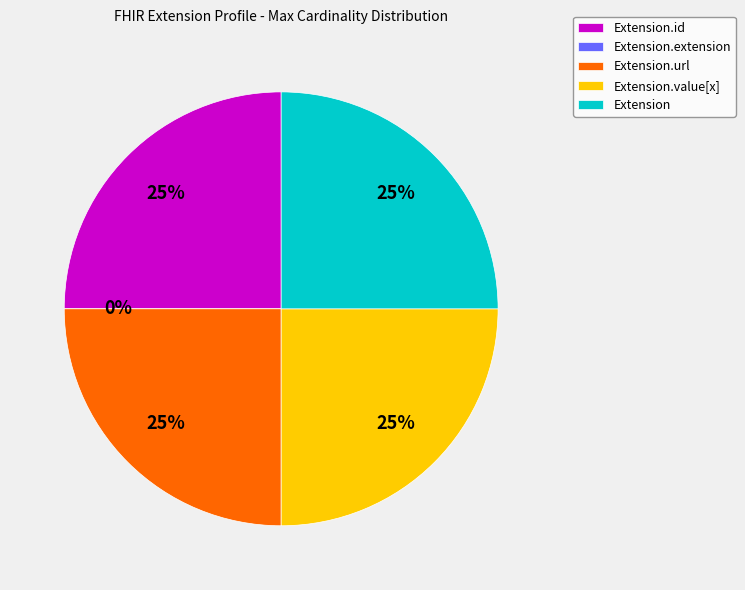

Which category has the smallest portion of the pie?

Extension.extension